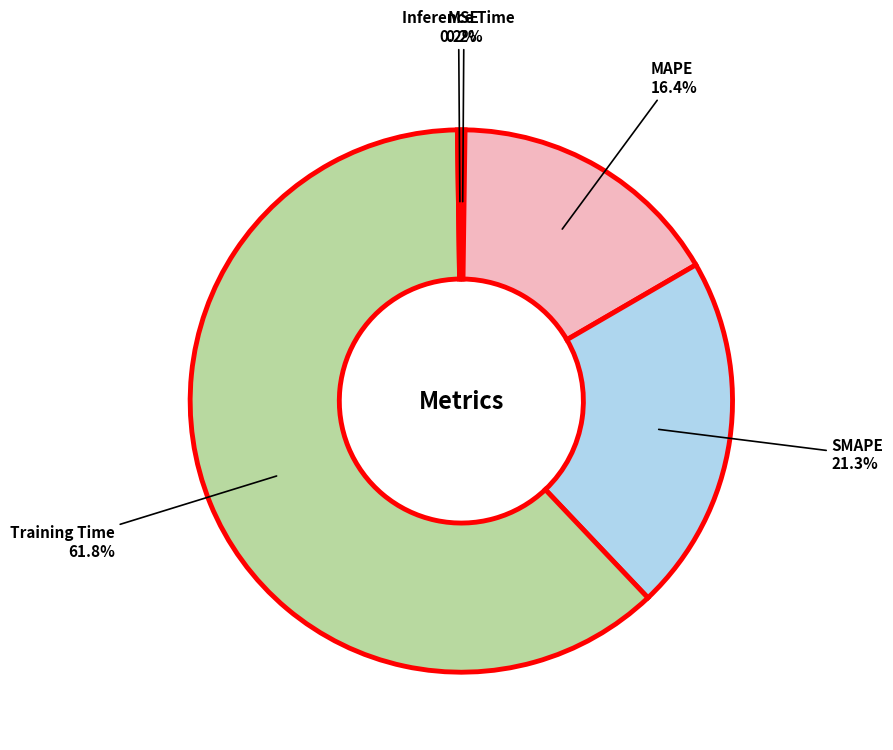

Is there any slice that represents more than half of the pie?

Yes